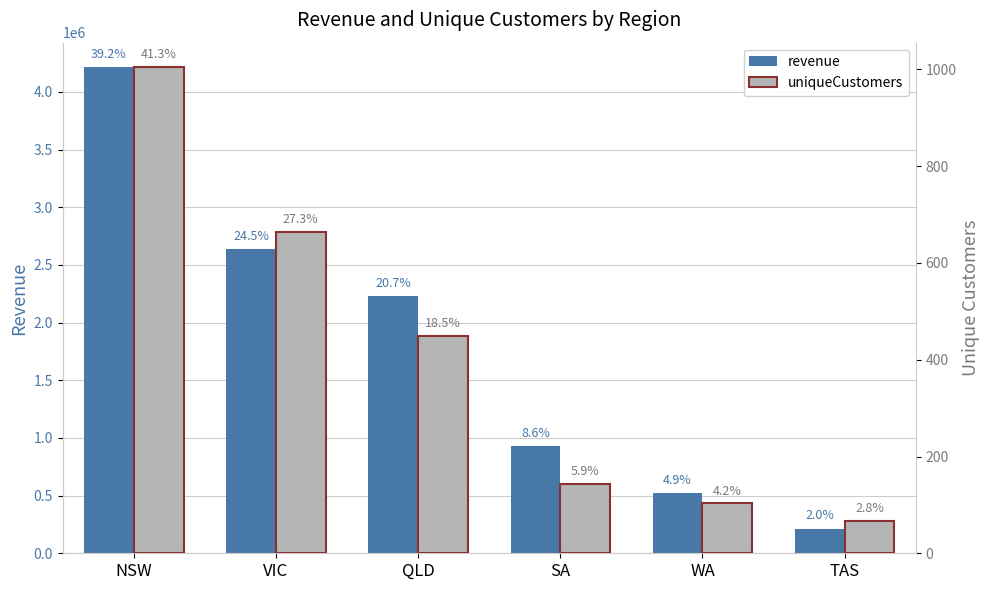

At which category is the sum across all series the highest?

NSW